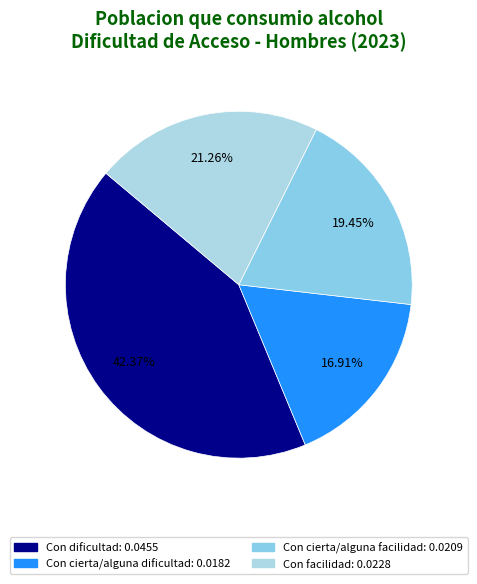

What percentage is the Con cierta/alguna dificultad slice, to the nearest percent?

17%